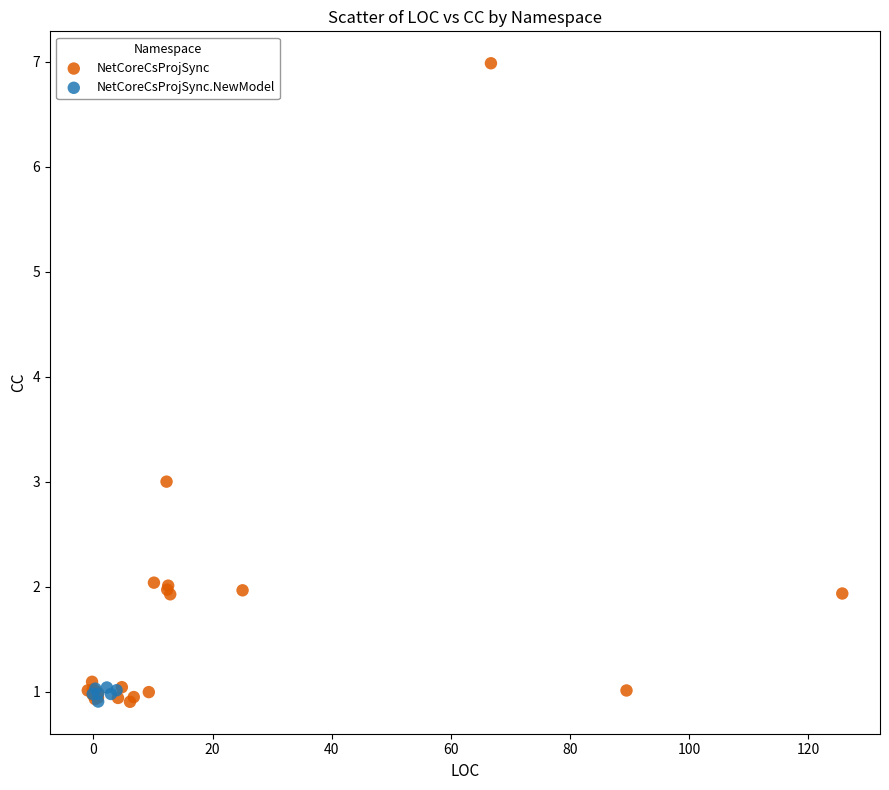

Which series contains the highest Y value?

NetCoreCsProjSync